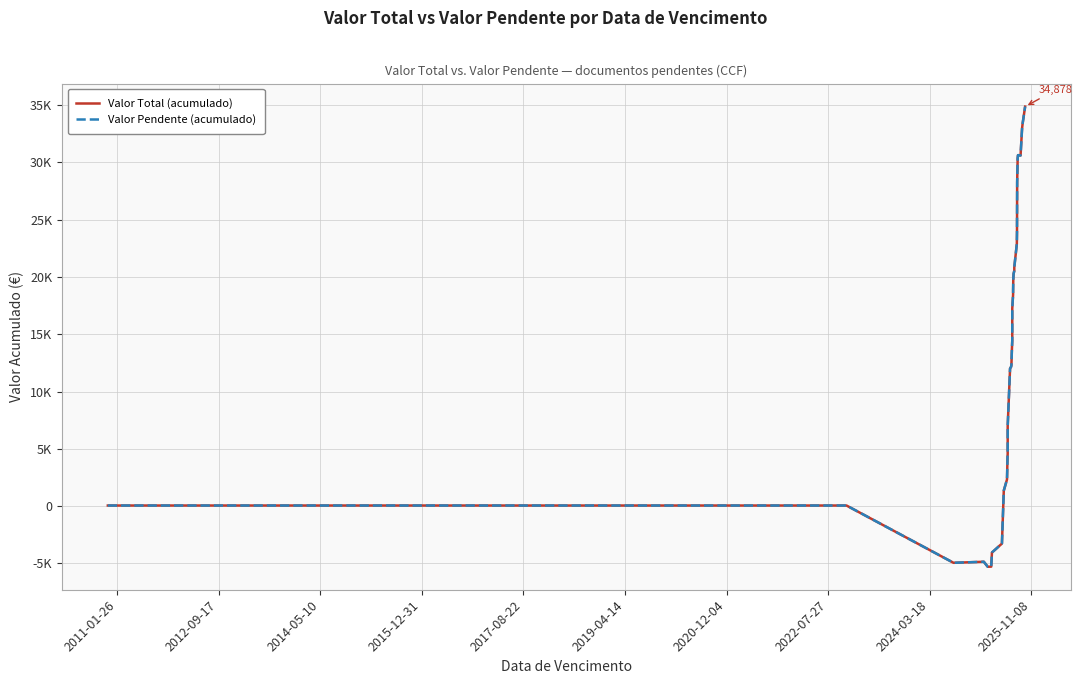

What are all the series names shown in the legend?

Valor Total (acumulado), Valor Pendente (acumulado)